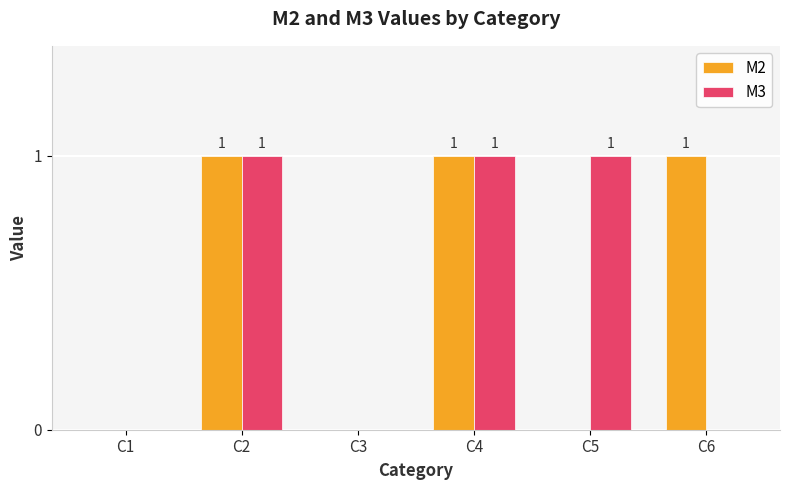

How many distinct data groups are displayed?

2